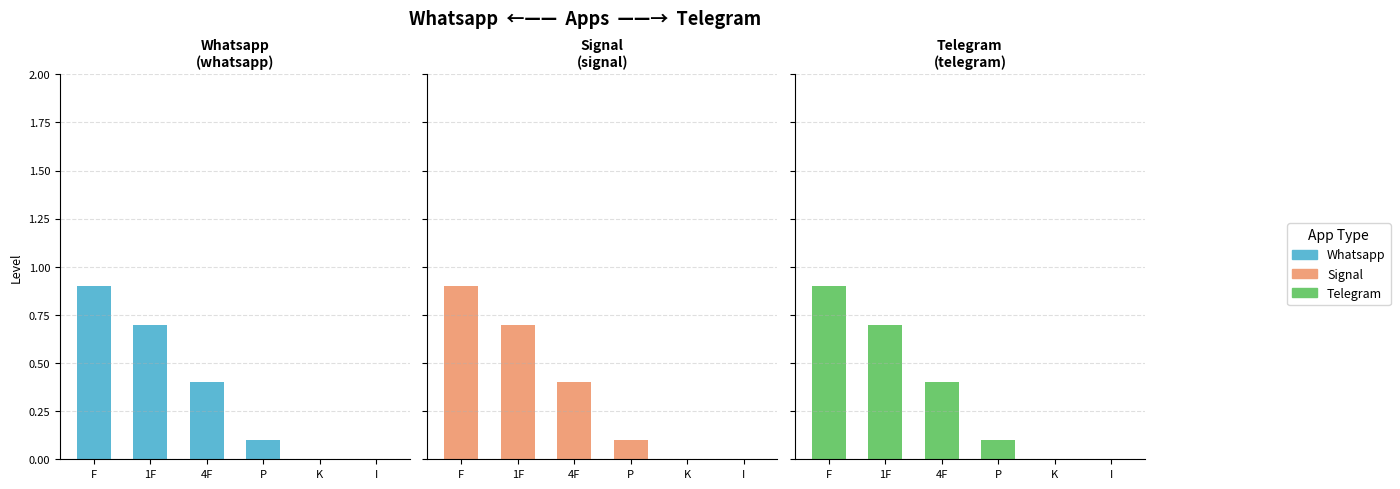

At which label is Signal closest to 0?

K